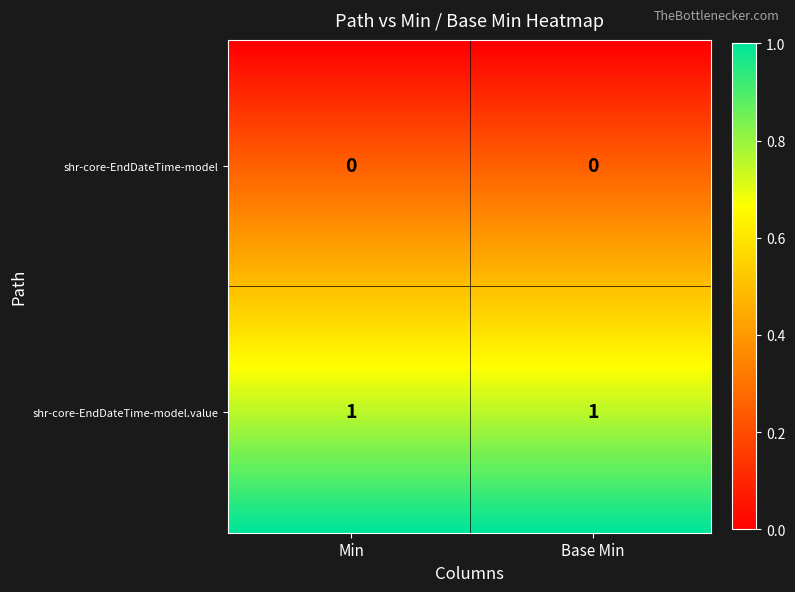

List the series in order of their peak value, highest first.

shr-core-EndDateTime-model.value, shr-core-EndDateTime-model